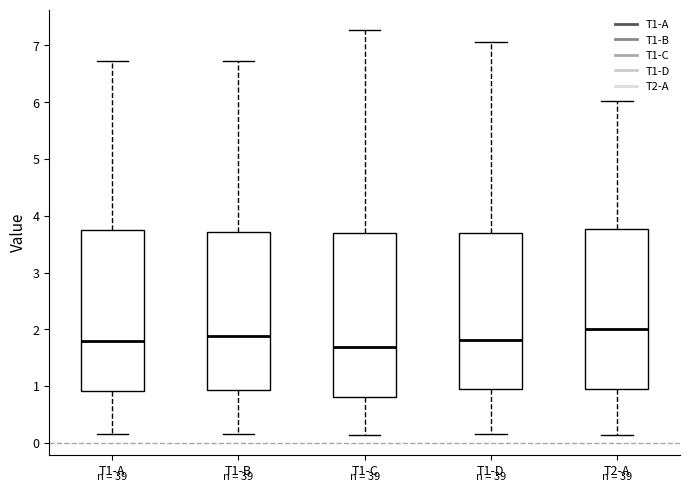

Where is the upper edge of the box for T1-C on the y-axis? The values are not printed on the chart, so give them approximately, as read against the axis.

3.7